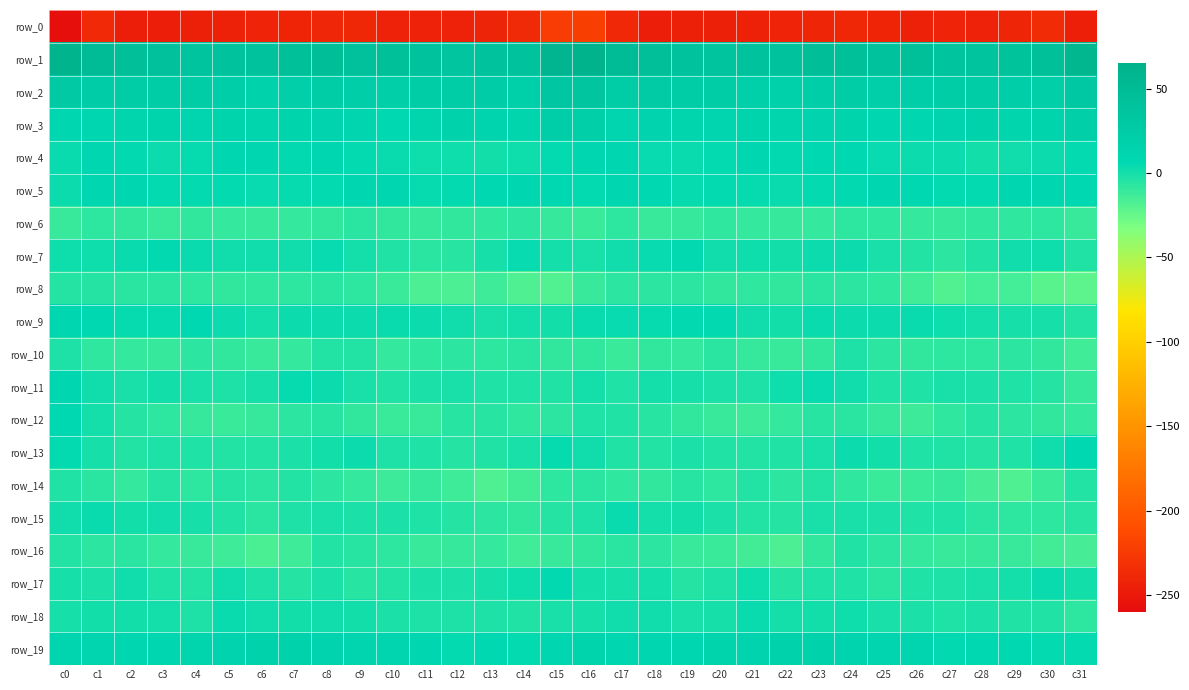

Reading left to right, what are all the values shown in this chart?

row_0: -257.6	-237.6	-246.2	-246.6	-245.8	-244.2	-242.6	-241.1	-240.2	-239.5	-243.4	-243.0	-243.0	-241.9	-238.2	-223.1	-221.3	-239.0	-246.8	-246.0	-245.7	-243.6	-242.3	-240.5	-239.6	-241.0	-244.2	-242.7	-243.3	-240.4	-236.0	-244.9
row_1: 60.6	48.6	45.3	41.4	37.6	37.8	38.4	43.0	45.8	40.9	43.4	40.1	36.2	38.4	40.4	59.5	63.4	48.9	44.4	39.8	37.1	38.1	38.9	45.6	43.8	40.6	43.5	37.5	36.6	39.3	43.7	57.8
row_2: 29.1	23.5	25.1	25.5	23.9	22.0	16.6	20.2	24.2	21.9	21.0	24.5	25.6	23.5	19.4	32.3	35.5	25.0	26.5	24.4	24.4	19.2	17.3	21.8	24.4	20.2	22.3	25.0	25.1	22.0	20.9	31.3
row_3: 9.3	8.7	12.1	13.2	10.7	13.1	12.1	13.4	13.8	10.8	7.1	12.0	16.2	12.7	11.8	21.5	20.9	11.0	13.8	12.1	11.5	13.0	12.0	13.9	13.3	8.5	7.9	14.2	15.4	11.8	13.5	21.1
row_4: 3.2	8.1	5.6	2.6	4.5	7.5	8.0	5.6	7.9	5.0	3.3	2.1	1.7	0.8	2.0	5.3	9.7	9.8	3.6	3.4	5.2	8.8	5.9	7.2	6.8	4.0	2.5	2.7	0.7	1.3	2.5	5.3
row_5: 2.2	8.5	8.7	4.9	4.8	4.8	3.4	4.5	4.8	8.6	7.5	4.3	5.2	6.6	8.5	6.8	4.7	10.4	6.6	4.5	5.1	4.4	3.1	5.0	5.9	8.6	6.2	4.8	5.2	7.4	8.5	6.8
row_6: -10.9	-7.7	-9.2	-11.1	-9.0	-9.3	-10.4	-9.5	-8.6	-6.7	-9.0	-10.3	-9.0	-8.3	-6.8	-10.0	-11.7	-7.5	-10.7	-10.4	-8.6	-9.7	-10.4	-9.5	-7.7	-7.4	-9.5	-10.1	-8.6	-8.1	-7.4	-10.6
row_7: 1.6	1.8	3.0	5.6	3.0	1.1	1.3	1.4	3.7	-0.2	-3.6	-6.6	-6.0	-0.7	3.7	-0.3	-1.2	1.5	3.8	5.5	1.5	1.6	0.5	2.6	2.7	-1.5	-4.8	-7.1	-4.0	1.4	1.9	-3.6
row_8: -4.9	-5.4	-6.5	-6.7	-7.9	-8.7	-8.5	-7.5	-6.4	-7.5	-11.4	-17.4	-17.1	-13.0	-17.8	-18.2	-10.6	-6.9	-6.9	-6.8	-9.0	-8.2	-9.1	-6.4	-6.8	-8.6	-13.6	-18.4	-14.7	-14.4	-20.9	-22.5
row_9: 9.3	6.1	4.7	4.3	6.8	2.5	0.2	2.6	2.5	2.6	3.4	2.3	1.1	-1.0	0.2	0.8	3.0	3.7	4.4	5.4	5.6	1.1	0.8	2.9	2.5	2.6	3.3	2.0	0.1	-1.0	-1.0	-4.2
row_10: -2.8	-8.5	-9.7	-9.9	-7.0	-8.8	-11.0	-9.9	-4.7	-4.4	-9.5	-8.3	-6.9	-7.5	-6.6	-9.2	-8.7	-11.7	-9.2	-9.5	-6.6	-10.3	-10.8	-8.9	-2.6	-7.0	-9.3	-7.5	-7.6	-6.8	-9.1	-13.5
row_11: 8.7	1.3	-1.5	0.6	-1.6	-2.7	-0.5	4.1	2.6	-1.4	-3.7	-2.2	-1.2	-2.9	-3.1	-3.8	-0.2	-3.0	0.2	-0.7	-1.7	-2.5	1.5	4.1	1.3	-3.1	-3.0	-1.2	-2.1	-3.0	-5.0	-10.0
row_12: 6.9	-0.3	-5.0	-7.6	-10.2	-11.7	-10.5	-6.9	-5.5	-9.0	-11.6	-10.8	-5.6	-5.9	-8.1	-6.9	-3.2	-4.0	-5.9	-9.2	-10.6	-11.8	-9.3	-6.1	-6.4	-10.4	-12.1	-8.4	-5.0	-7.1	-8.8	-9.4
row_13: 5.3	-0.9	-4.5	-2.4	-2.9	-4.2	-4.4	-1.9	0.9	2.2	-2.5	-3.5	-5.3	-4.1	-1.2	4.3	1.2	-3.8	-4.5	-1.8	-3.9	-4.3	-4.0	-1.2	2.2	0.7	-3.4	-4.0	-5.4	-3.4	1.1	7.0
row_14: -3.9	-6.4	-9.6	-5.5	-7.9	-5.1	-6.4	-4.7	-6.9	-9.8	-12.2	-10.0	-13.0	-18.1	-14.3	-7.7	-6.5	-8.5	-8.7	-5.5	-7.9	-4.4	-6.8	-4.5	-8.3	-11.2	-11.5	-10.1	-15.5	-18.0	-11.4	-4.5
row_15: 1.0	3.3	0.7	1.1	-0.8	-3.6	-6.2	-2.4	-1.1	-1.9	-2.1	-3.4	-5.3	-6.8	-8.6	-5.2	-2.3	3.0	0.2	0.9	-1.8	-4.8	-5.5	-1.5	-1.1	-2.3	-2.9	-3.5	-6.1	-7.9	-7.7	-5.7
row_16: -4.6	-7.1	-6.1	-9.7	-11.1	-12.8	-16.7	-12.8	-4.2	-6.0	-7.6	-10.8	-10.4	-9.5	-13.1	-10.9	-8.7	-6.5	-7.2	-10.8	-11.4	-14.1	-17.0	-9.2	-3.7	-6.9	-9.3	-10.8	-10.2	-10.6	-13.8	-15.6
row_17: -0.9	-1.8	0.9	-3.1	-4.7	1.3	-2.3	-4.9	-1.7	-5.7	-4.8	-2.1	-1.9	-0.6	1.8	5.7	0.1	-0.6	0.2	-4.9	-2.4	1.5	-5.0	-3.1	-2.9	-6.7	-3.1	-2.3	-1.4	-0.2	3.4	0.3
row_18: -0.6	0.8	0.9	0.1	-2.5	3.1	1.1	0.4	1.2	0.6	-2.1	-2.4	-2.6	-2.7	-4.0	-1.1	-0.5	1.1	1.1	-1.6	-0.4	3.2	0.2	0.6	1.6	-1.3	-2.1	-3.0	-1.9	-3.7	-3.8	-7.4
row_19: 10.6	10.7	8.3	9.4	12.0	13.9	15.8	16.2	13.6	11.3	11.6	7.8	5.2	6.8	4.9	10.0	13.0	10.1	8.3	10.2	13.0	14.8	15.9	15.7	12.5	10.9	10.8	5.6	6.1	6.0	5.1	5.3